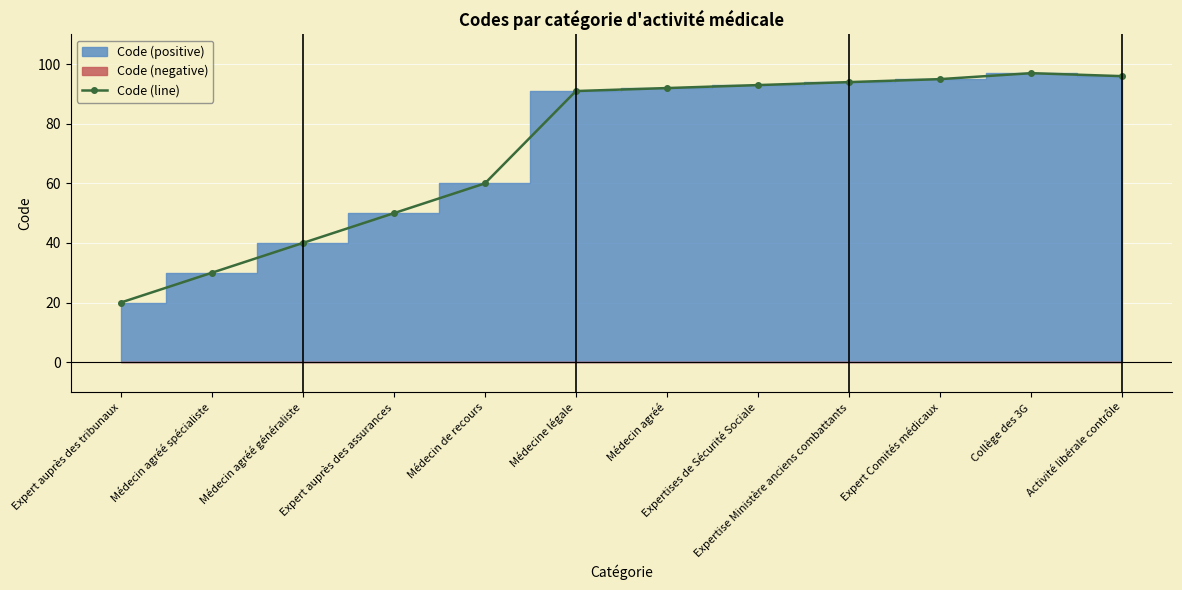

At which category does the chart reach its minimum across all series?

Expert auprès des tribunaux